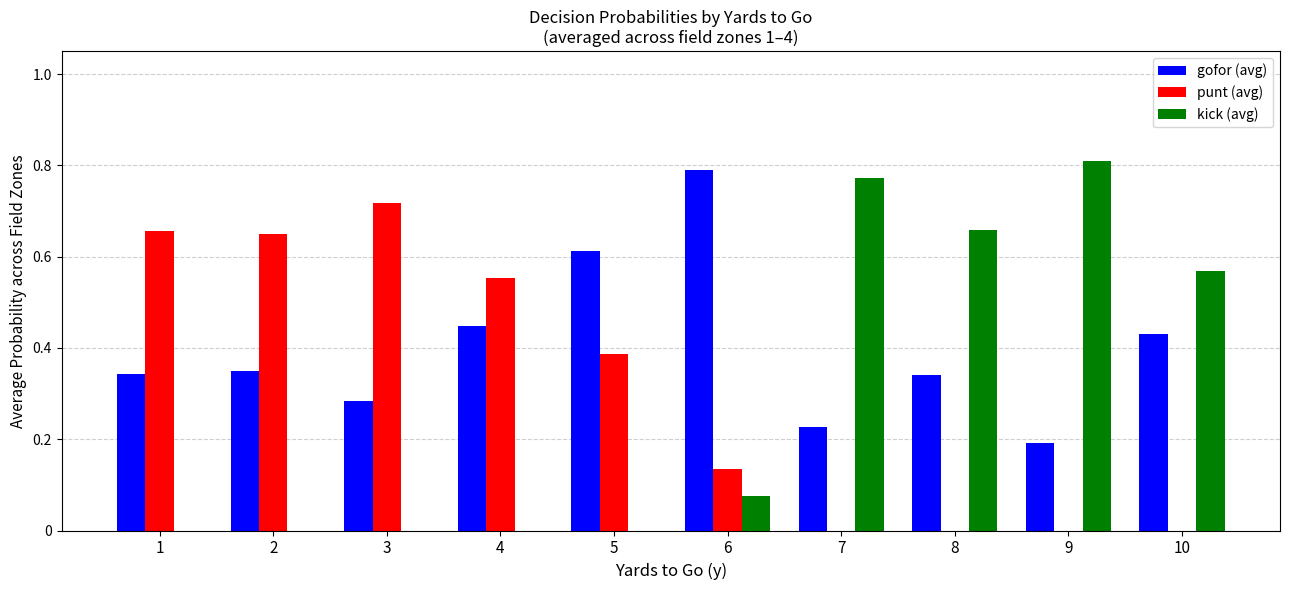

Which series has the largest total across all categories?

gofor (avg)